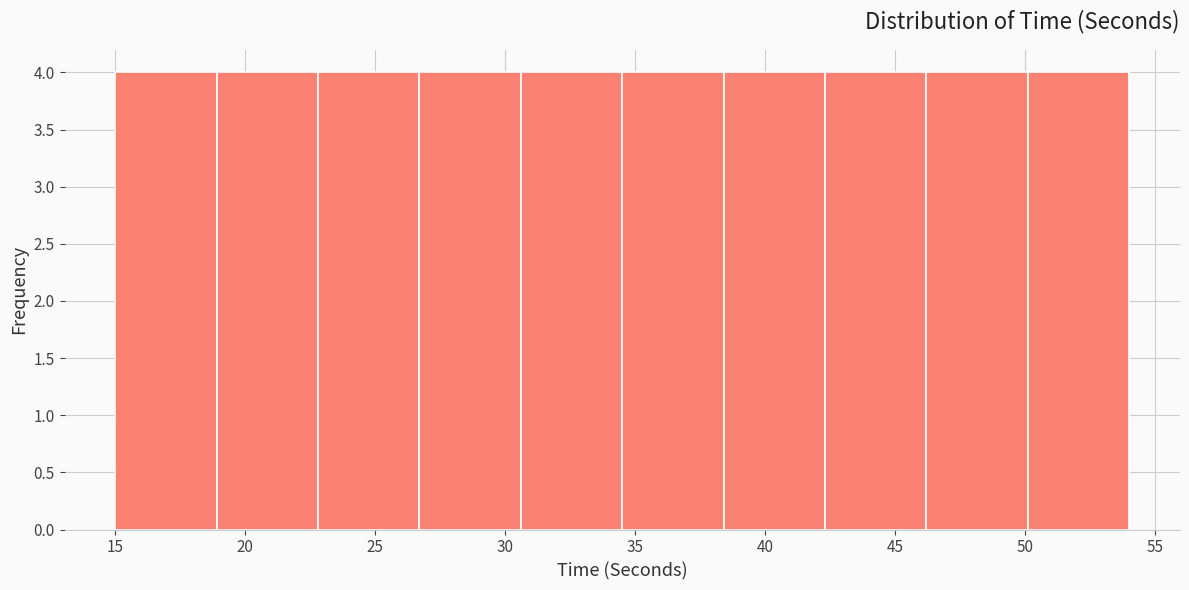

What is the height of the bar covering 46.2 to 50.1 on the x-axis? Neither the bar edges nor the heights are printed on the chart, so give them approximately, as read against the axes.

4